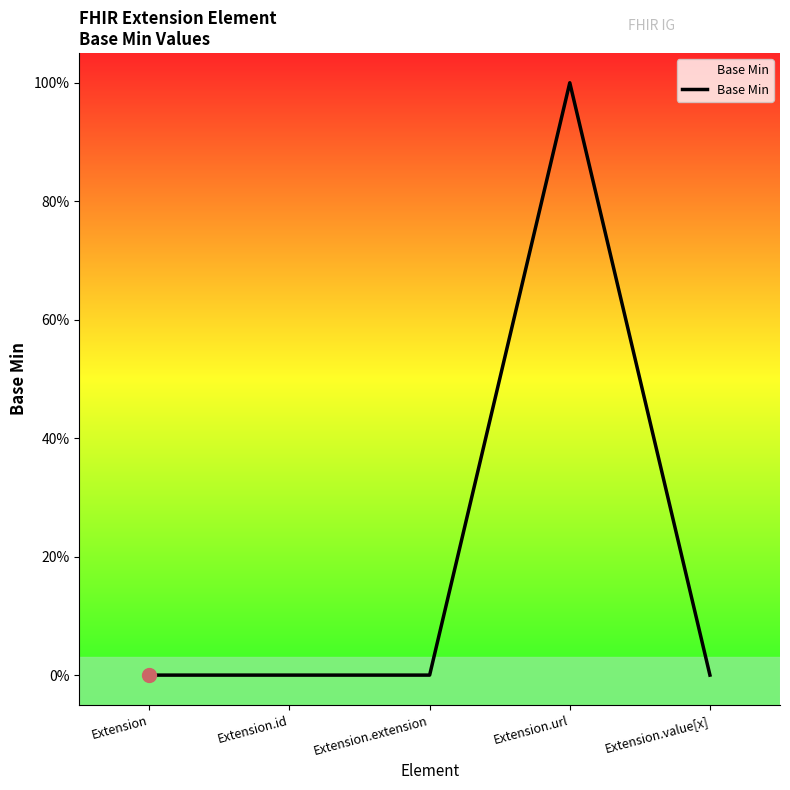

Does the chart have visible grid lines?

No